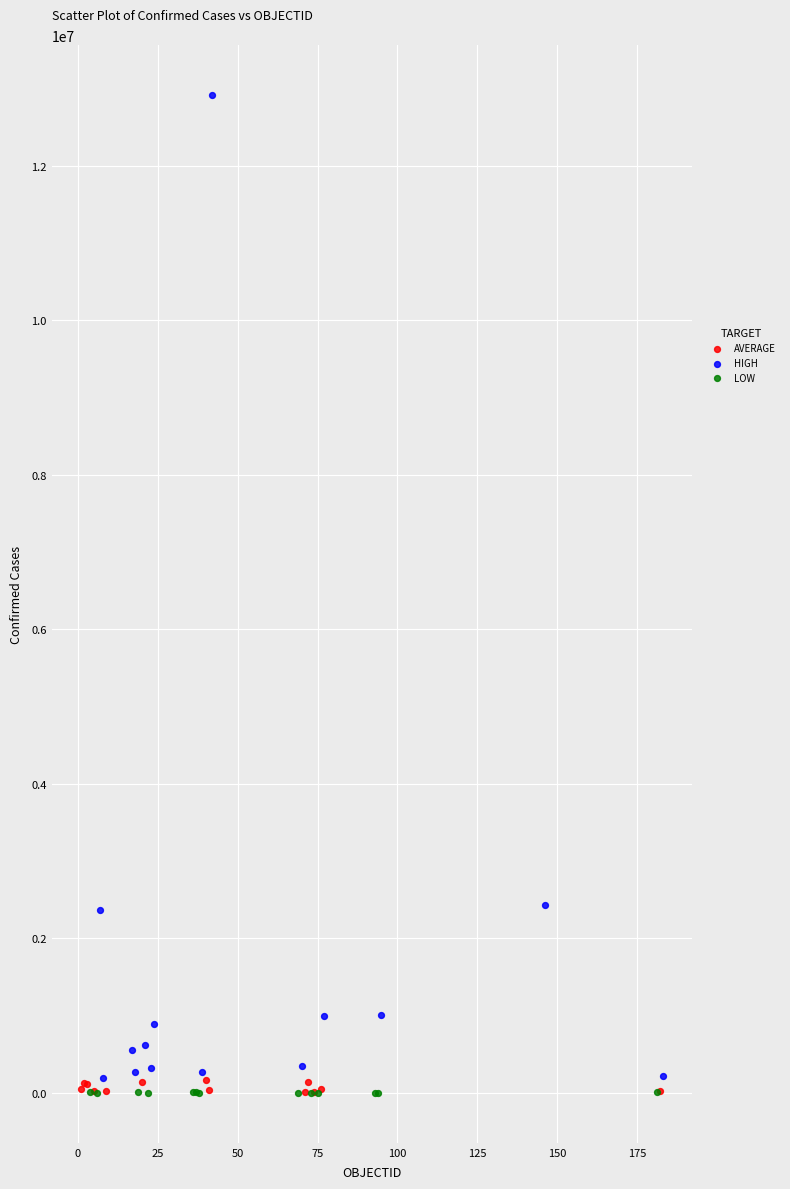

What are all the series names shown in the legend?

AVERAGE, HIGH, LOW